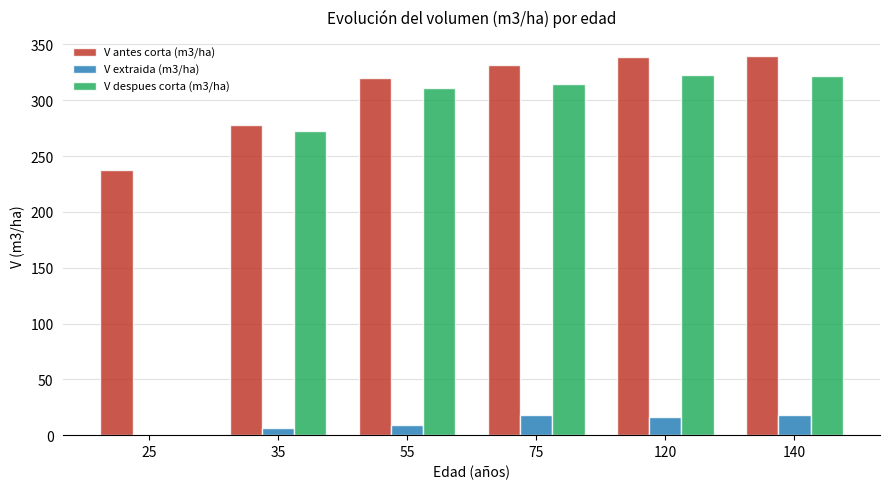

Where does the V despues corta (m3/ha) series first go above 314?

75